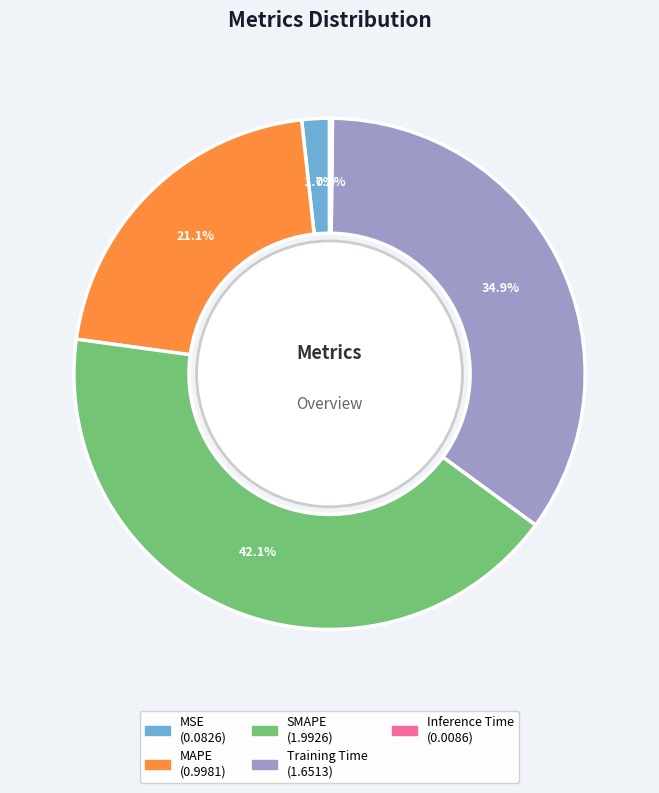

Combined, what portion of the pie is MAPE and Training Time?

56.0%